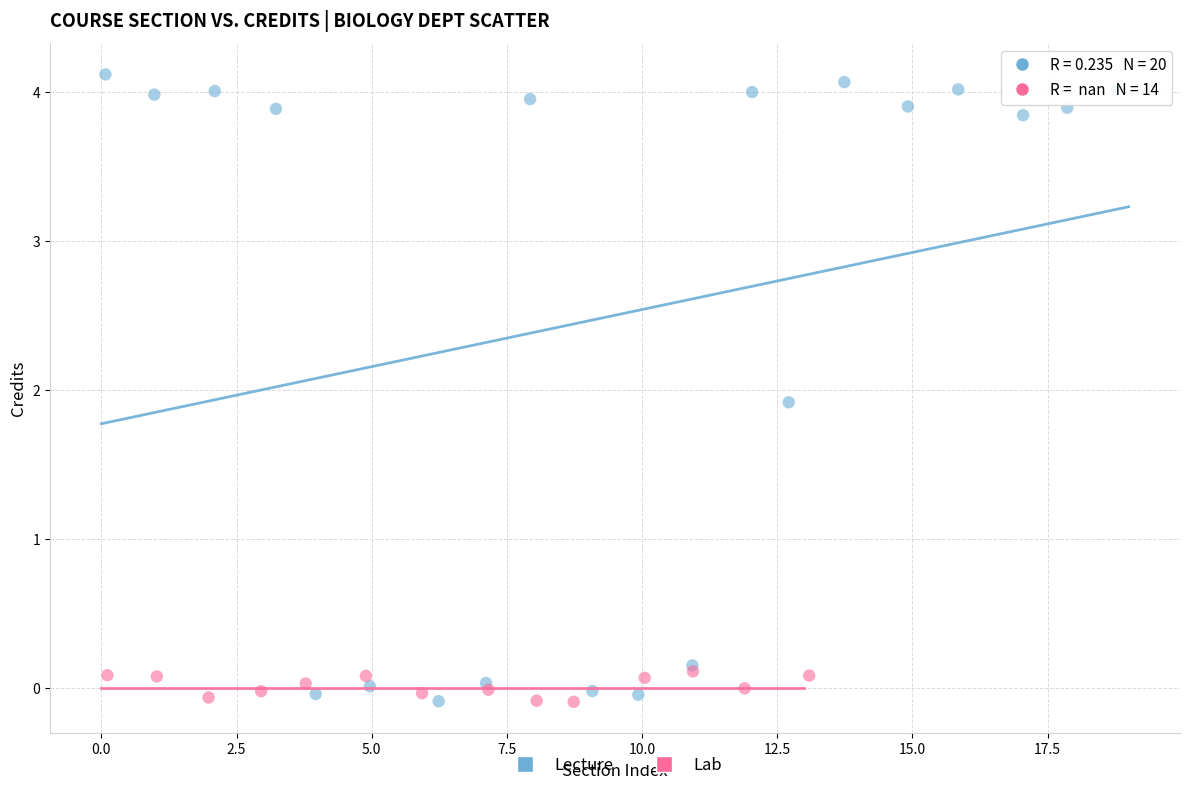

Which series has the widest spread of Y values?

Lecture